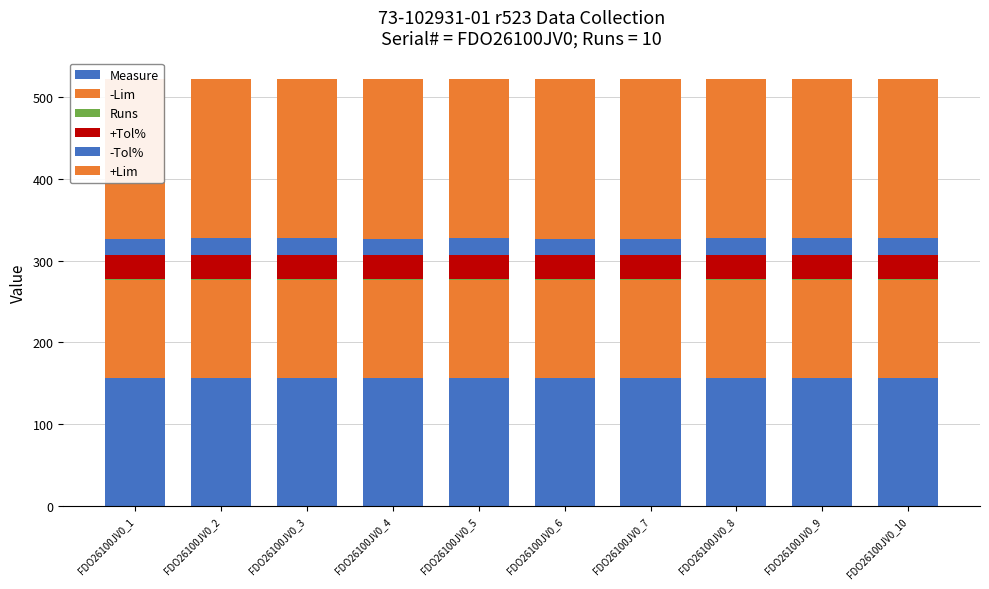

Reading left to right, extract all data points from this chart.

Measure: FDO26100JV0_1=156.2	FDO26100JV0_2=156.3	FDO26100JV0_3=156.3	FDO26100JV0_4=156.2	FDO26100JV0_5=156.3	FDO26100JV0_6=156.2	FDO26100JV0_7=156.2	FDO26100JV0_8=156.3	FDO26100JV0_9=156.2	FDO26100JV0_10=156.3
-Lim: FDO26100JV0_1=120.0	FDO26100JV0_2=120.0	FDO26100JV0_3=120.0	FDO26100JV0_4=120.0	FDO26100JV0_5=120.0	FDO26100JV0_6=120.0	FDO26100JV0_7=120.0	FDO26100JV0_8=120.0	FDO26100JV0_9=120.0	FDO26100JV0_10=120.0
Runs: FDO26100JV0_1=1.0	FDO26100JV0_2=1.0	FDO26100JV0_3=1.0	FDO26100JV0_4=1.0	FDO26100JV0_5=1.0	FDO26100JV0_6=1.0	FDO26100JV0_7=1.0	FDO26100JV0_8=1.0	FDO26100JV0_9=1.0	FDO26100JV0_10=1.0
+Tol%: FDO26100JV0_1=30.0	FDO26100JV0_2=30.0	FDO26100JV0_3=30.0	FDO26100JV0_4=30.0	FDO26100JV0_5=30.0	FDO26100JV0_6=30.0	FDO26100JV0_7=30.0	FDO26100JV0_8=30.0	FDO26100JV0_9=30.0	FDO26100JV0_10=30.0
-Tol%: FDO26100JV0_1=20.0	FDO26100JV0_2=20.0	FDO26100JV0_3=20.0	FDO26100JV0_4=20.0	FDO26100JV0_5=20.0	FDO26100JV0_6=20.0	FDO26100JV0_7=20.0	FDO26100JV0_8=20.0	FDO26100JV0_9=20.0	FDO26100JV0_10=20.0
+Lim: FDO26100JV0_1=195.0	FDO26100JV0_2=195.0	FDO26100JV0_3=195.0	FDO26100JV0_4=195.0	FDO26100JV0_5=195.0	FDO26100JV0_6=195.0	FDO26100JV0_7=195.0	FDO26100JV0_8=195.0	FDO26100JV0_9=195.0	FDO26100JV0_10=195.0